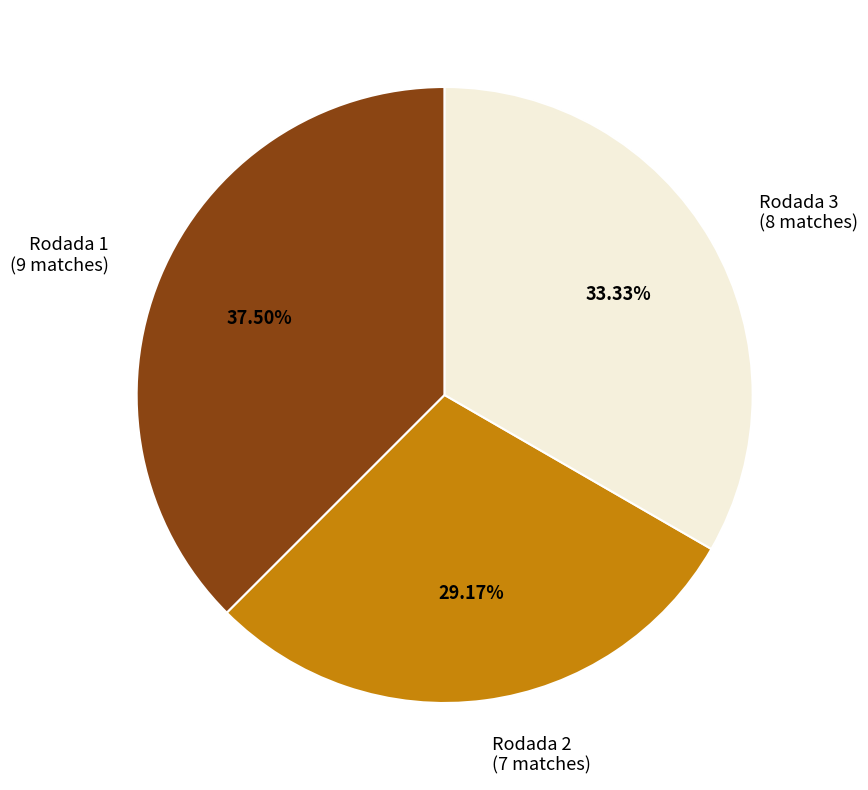

Which category has the biggest portion of the pie?

Rodada 1